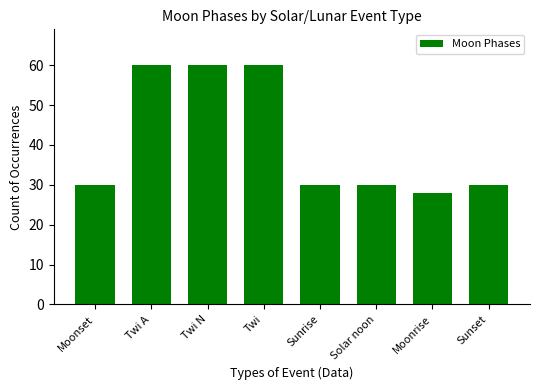

Reading left to right, transcribe all the data shown in this chart.

30	60	60	60	30	30	28	30